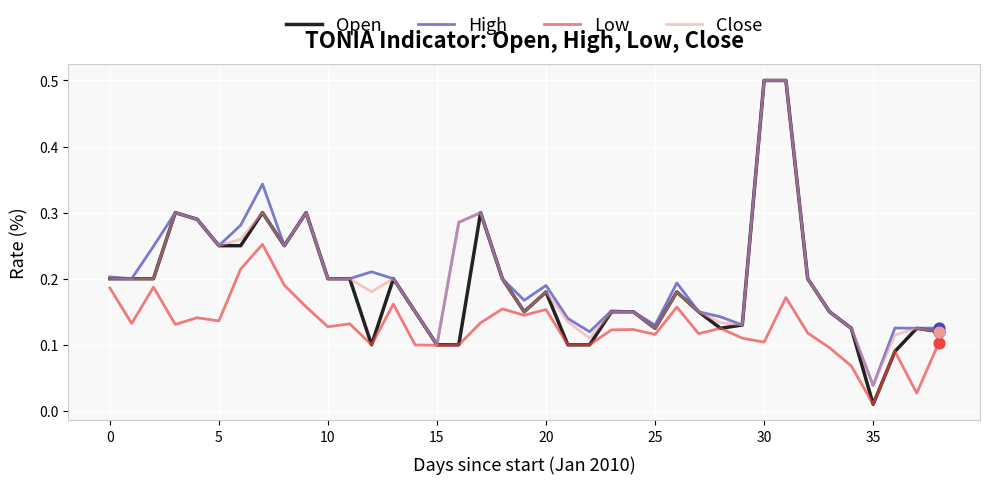

What are all the series names shown in the legend?

Open, High, Low, Close